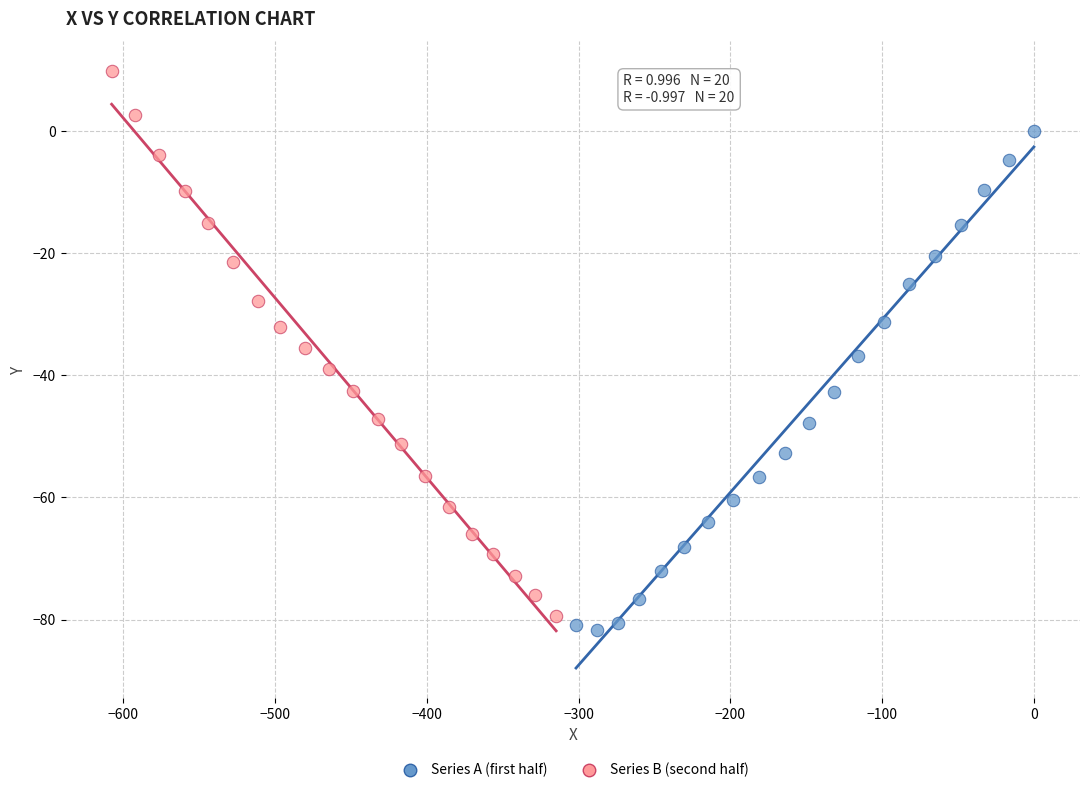

Which series reaches the maximum Y coordinate?

Series B (second half)